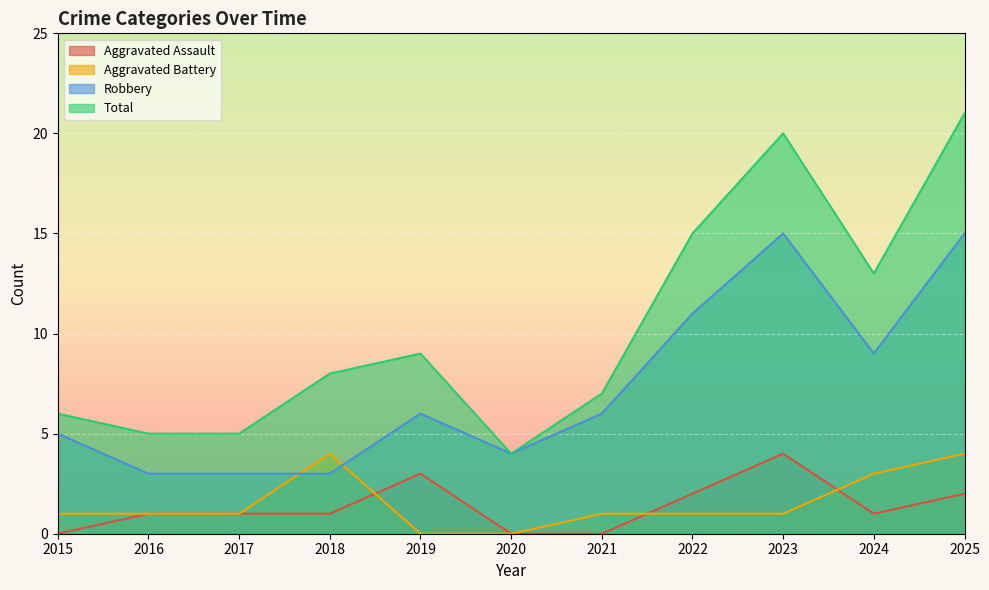

Reading left to right, what are all the values shown in this chart?

Aggravated Assault: 2015=0	2016=1	2017=1	2018=1	2019=3	2020=0	2021=0	2022=2	2023=4	2024=1	2025=2
Aggravated Battery: 2015=1	2016=1	2017=1	2018=4	2019=0	2020=0	2021=1	2022=1	2023=1	2024=3	2025=4
Robbery: 2015=5	2016=3	2017=3	2018=3	2019=6	2020=4	2021=6	2022=11	2023=15	2024=9	2025=15
Total: 2015=6	2016=5	2017=5	2018=8	2019=9	2020=4	2021=7	2022=15	2023=20	2024=13	2025=21